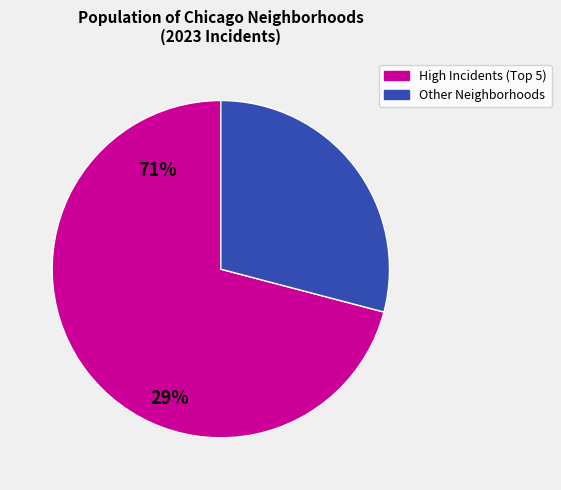

Is there any slice that represents more than half of the pie?

Yes